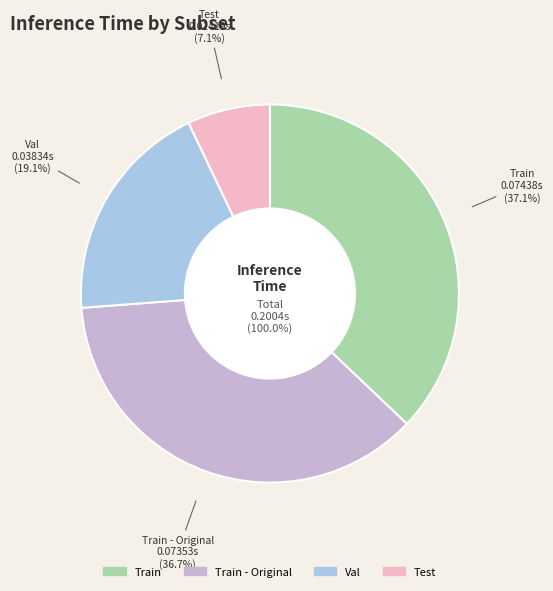

Does Train - Original account for over 50% of the chart?

No